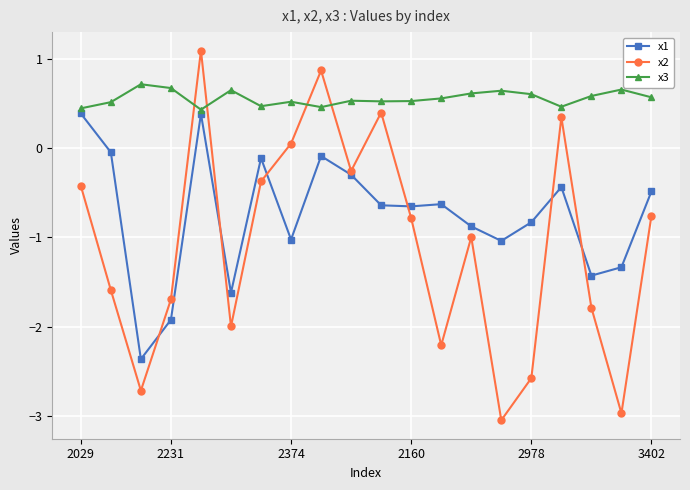

After their last crossing, which series has the higher values: x2 or x3?

x3